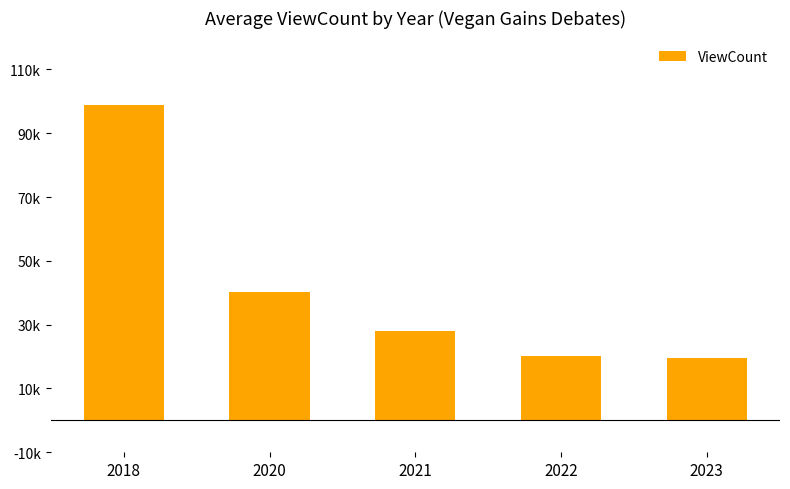

Does the chart contain any negative values?

No